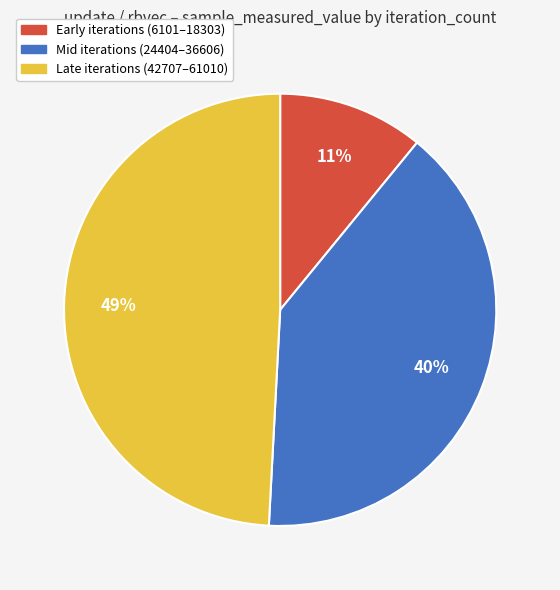

To the nearest percent, what is the difference between the largest and smallest slice percentages?

38%